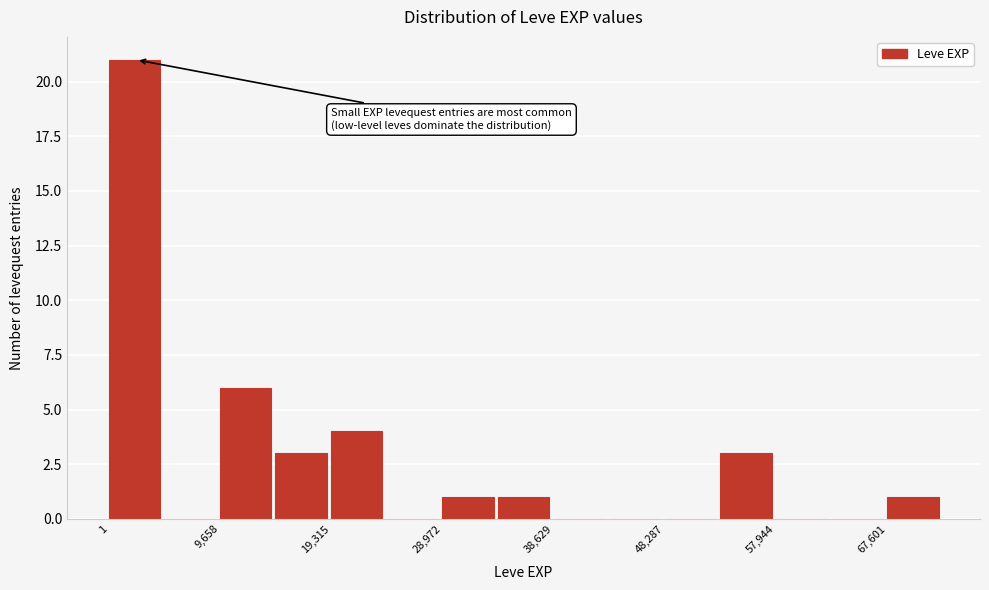

Reading left to right, transcribe this chart: for each bar, give the range it covers on the x-axis and its height. Neither the bar edges nor the heights are printed on the chart, so give them approximately, as read against the axes.

0 to 5000: 21
5000 to 10000: 0
10000 to 14000: 6
14000 to 19000: 3
19000 to 24000: 4
24000 to 29000: 0
29000 to 34000: 1
34000 to 39000: 1
39000 to 43000: 0
43000 to 48000: 0
48000 to 53000: 0
53000 to 58000: 3
58000 to 63000: 0
63000 to 68000: 0
68000 to 72000: 1